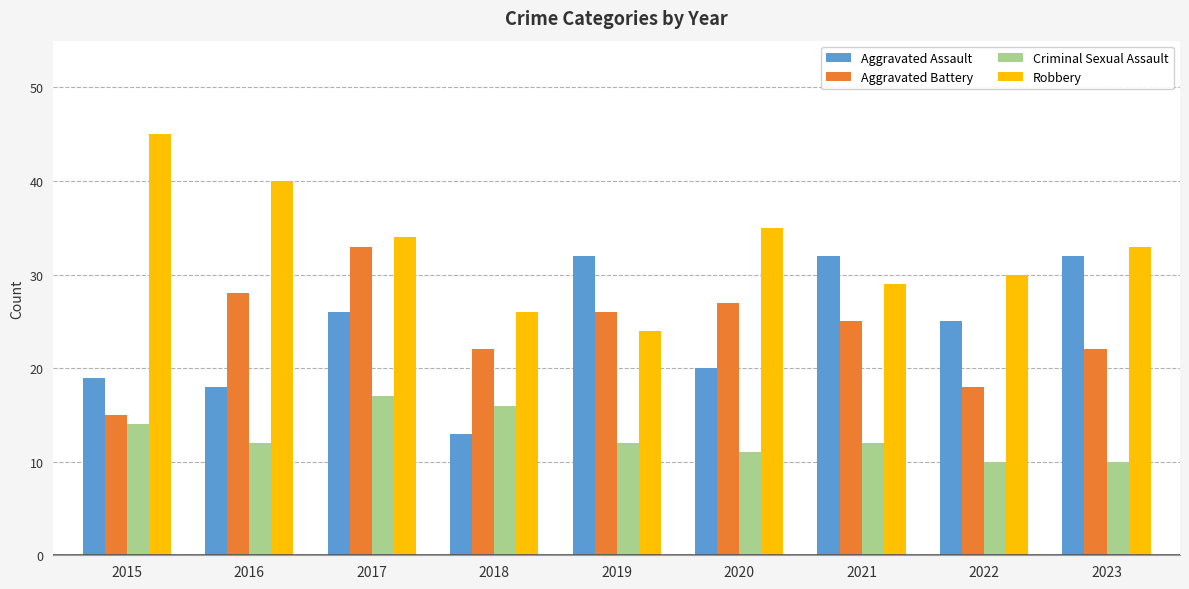

Count the number of data series in this chart.

4